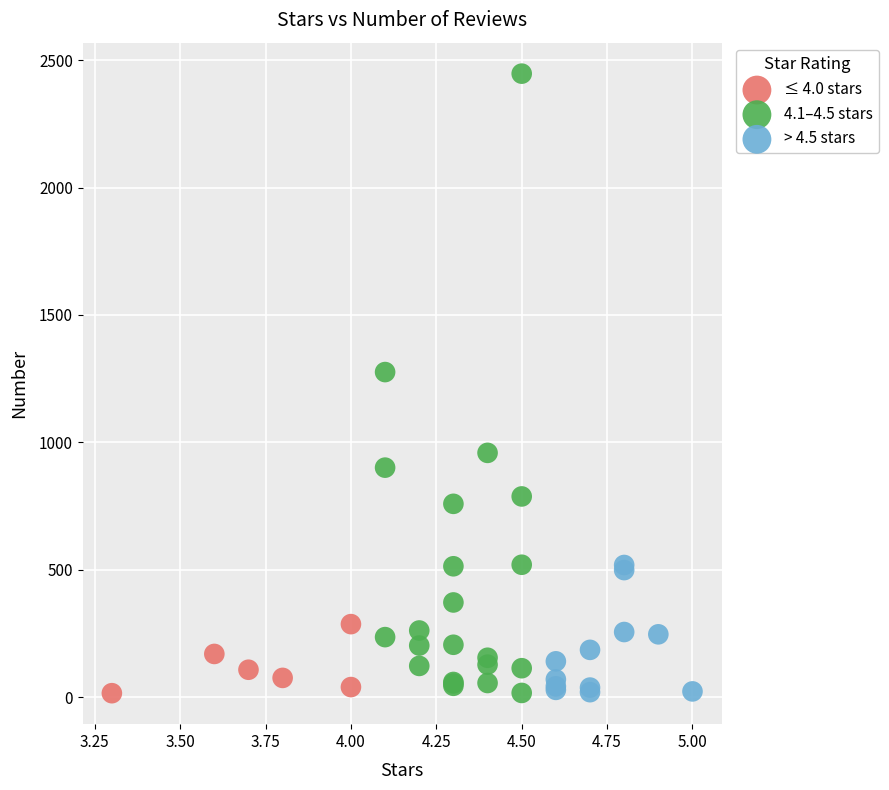

What are all the series names shown in the legend?

≤ 4.0 stars, 4.1–4.5 stars, > 4.5 stars